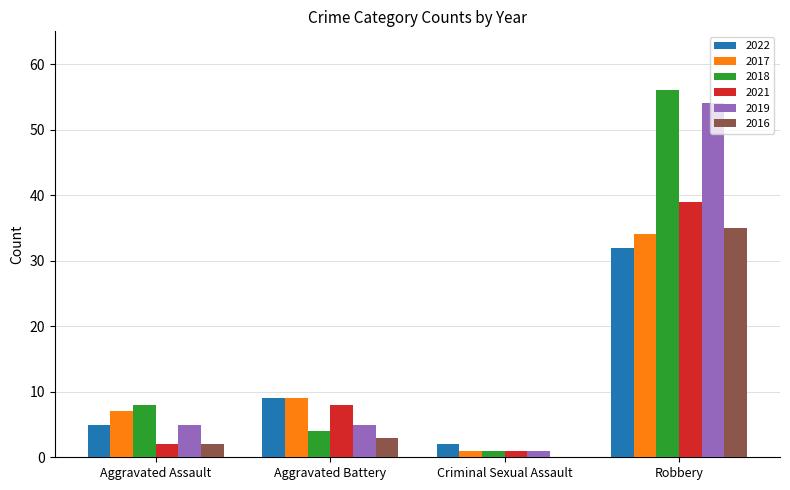

What are all the series names shown in the legend?

2022, 2017, 2018, 2021, 2019, 2016